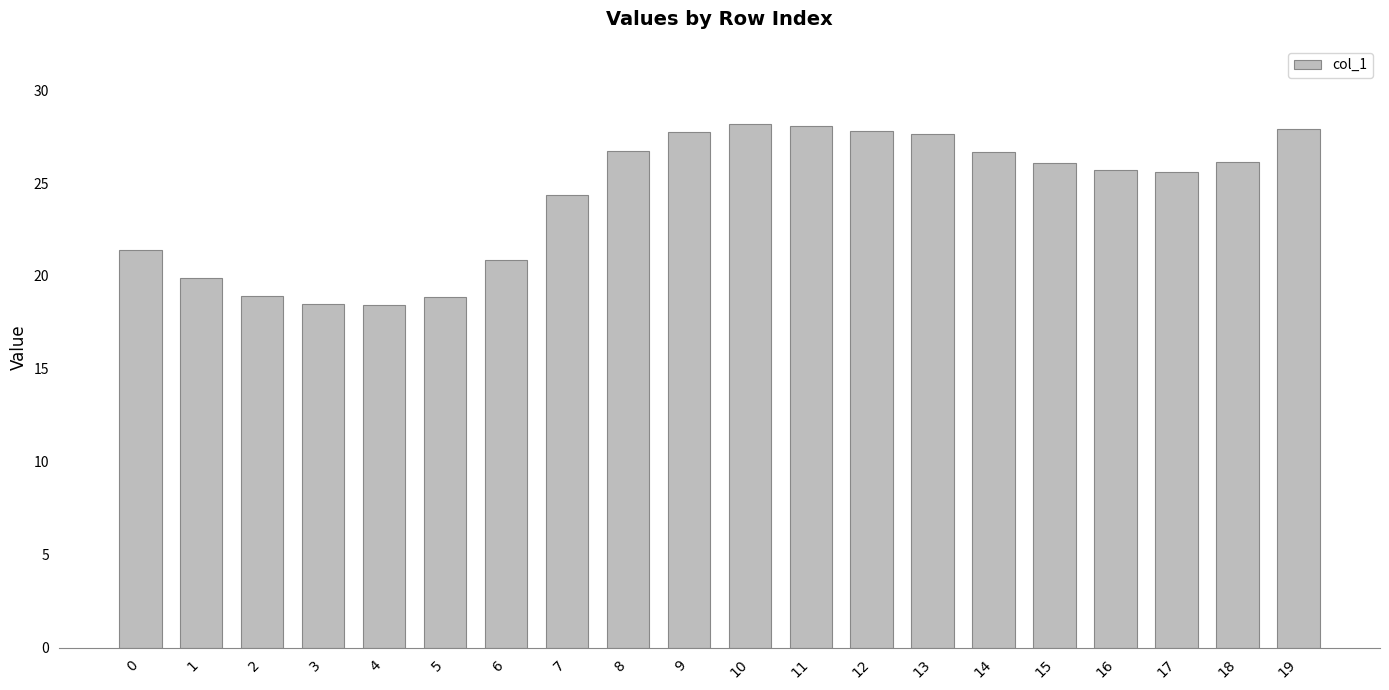

The chart shows a value of 21.4 at 0. True or false?

True